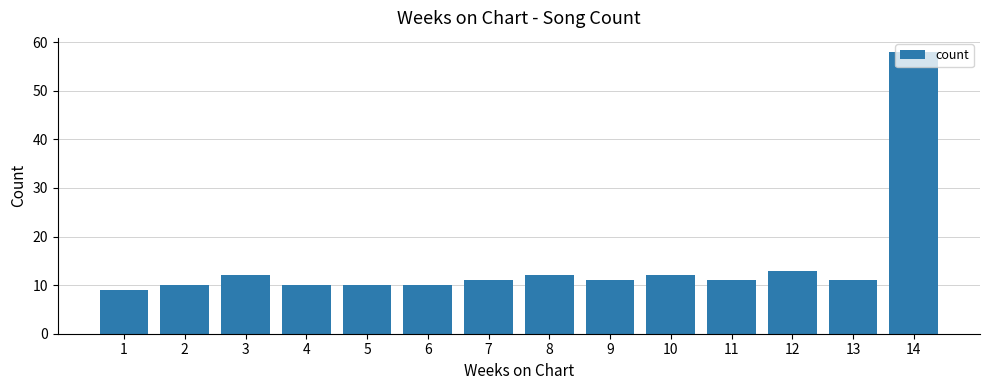

At which label does the data first exceed 11?

3